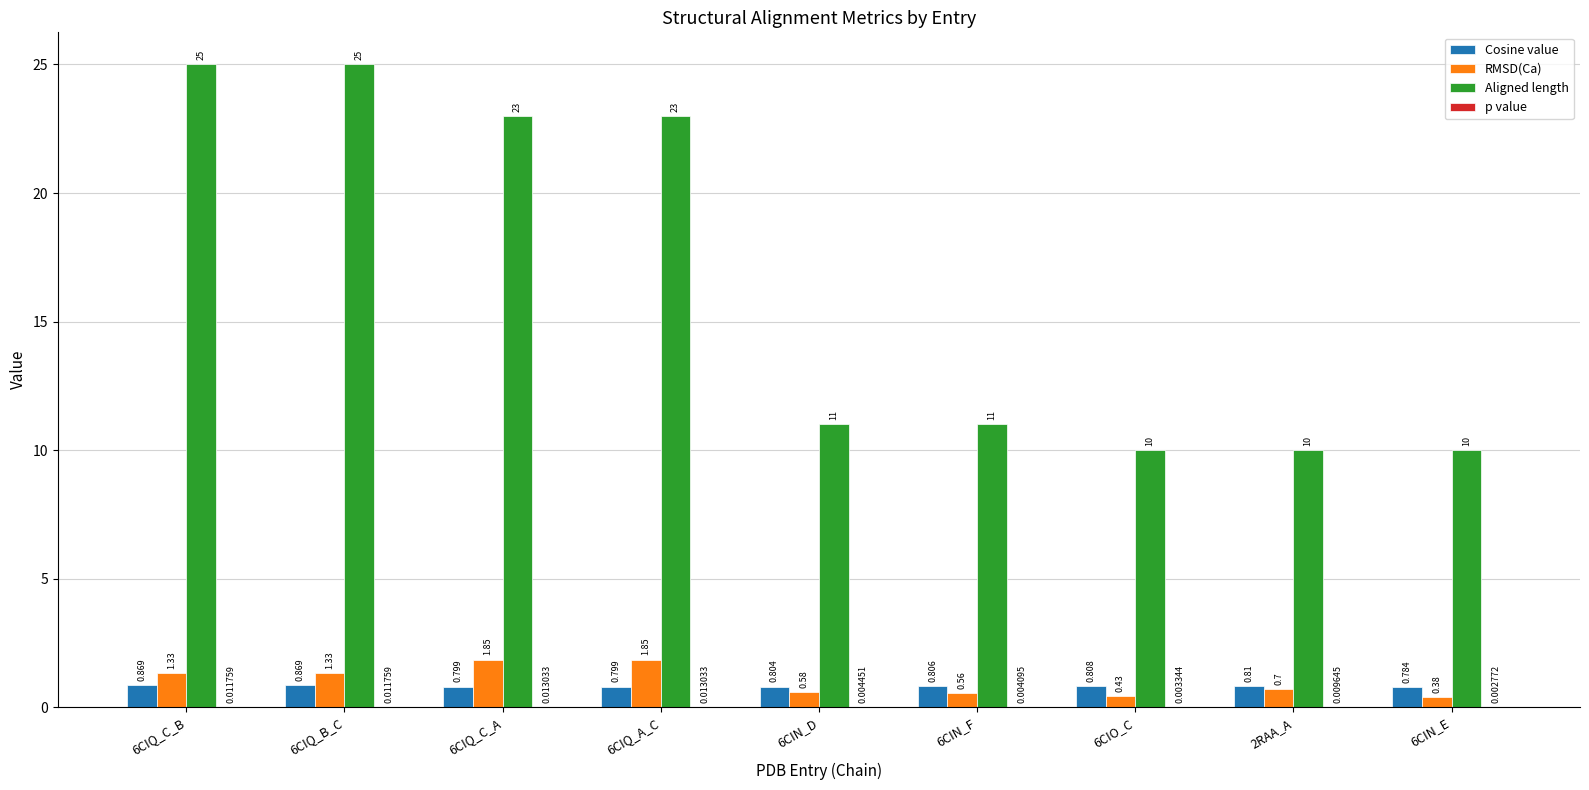

Between 6CIQ_C_B and 6CIN_D, which series saw the biggest shift?

Aligned length